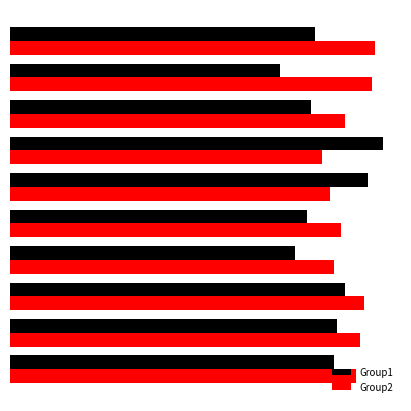

Reading left to right, list all the values displayed in this chart.

Group1: 85	86	88	75	78	94	98	79	71	80
Group2: 91	92	93	85	87	84	82	88	95	96